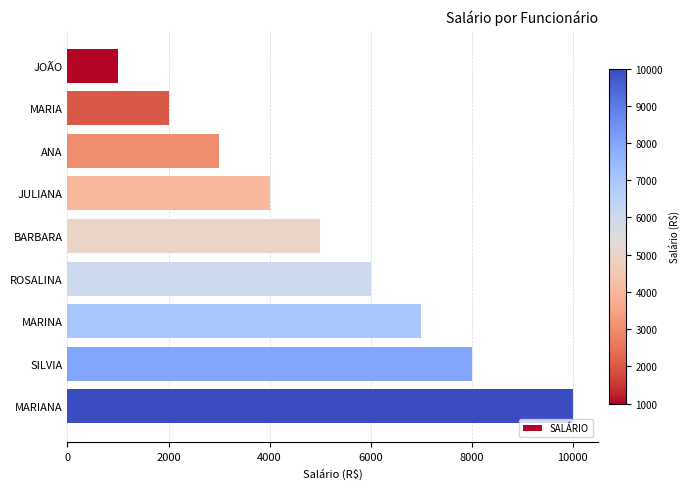

What is the change in value from MARINA to MARIANA?

+3000